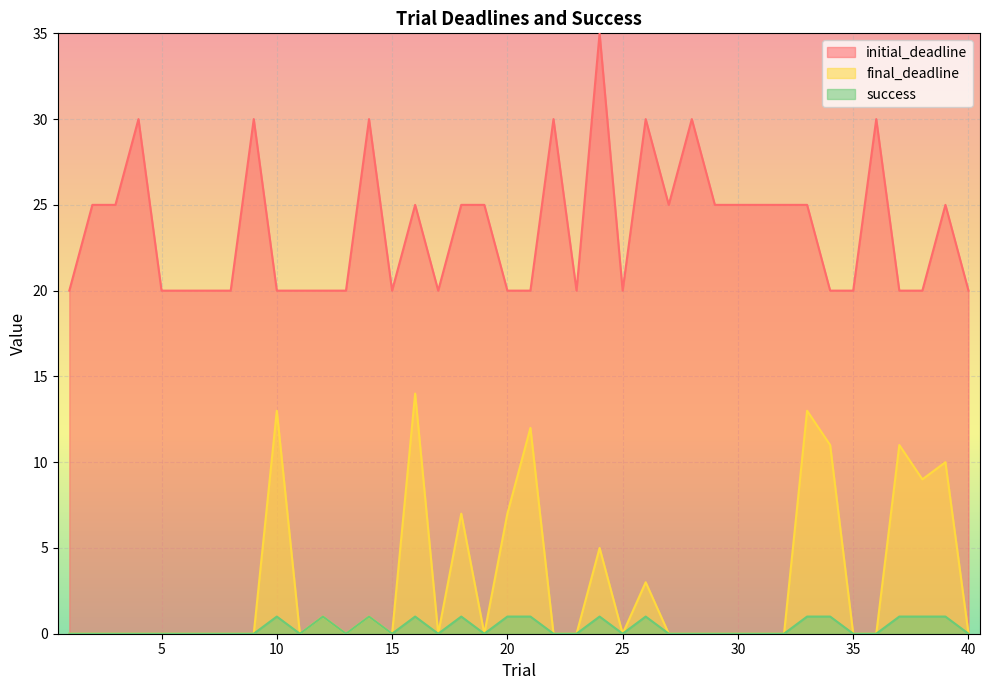

Between 15 and 22, which series saw the biggest shift?

initial_deadline